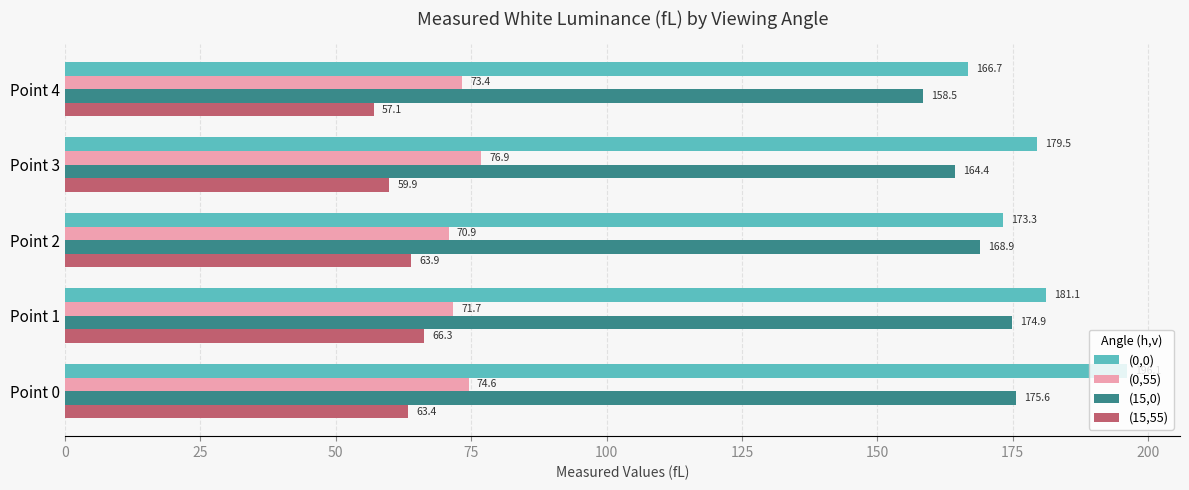

At which label is (0,55) closest to 73?

Point 4